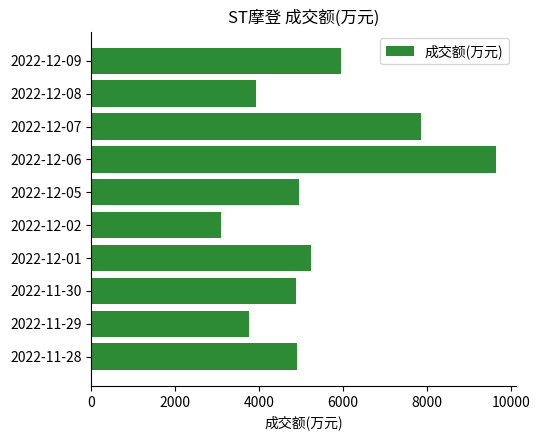

What is the sum of the values at 2022-11-28 and 2022-12-06?

14552